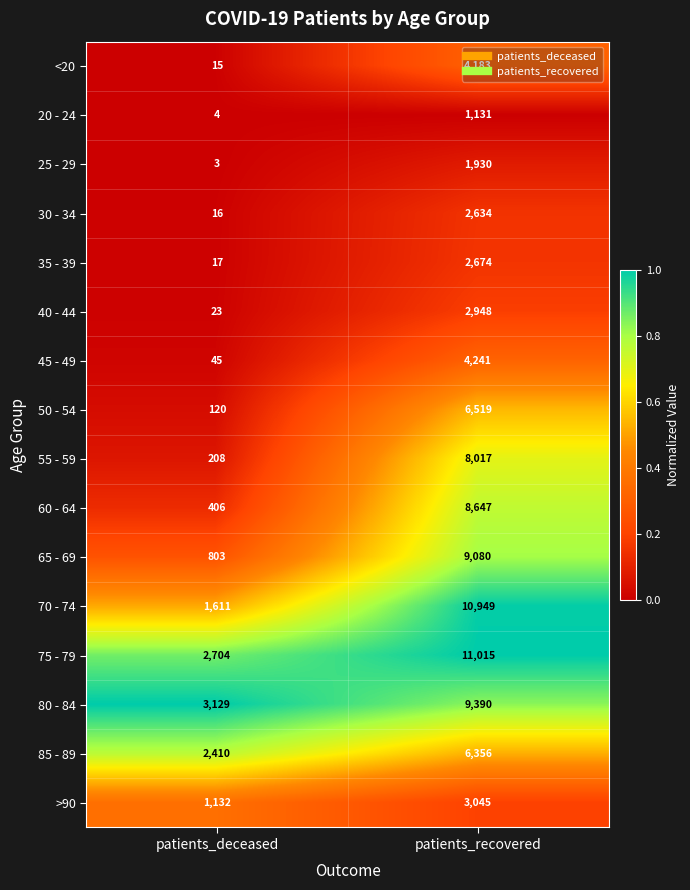

At which label is 35 - 39 closest to 1345?

patients_deceased